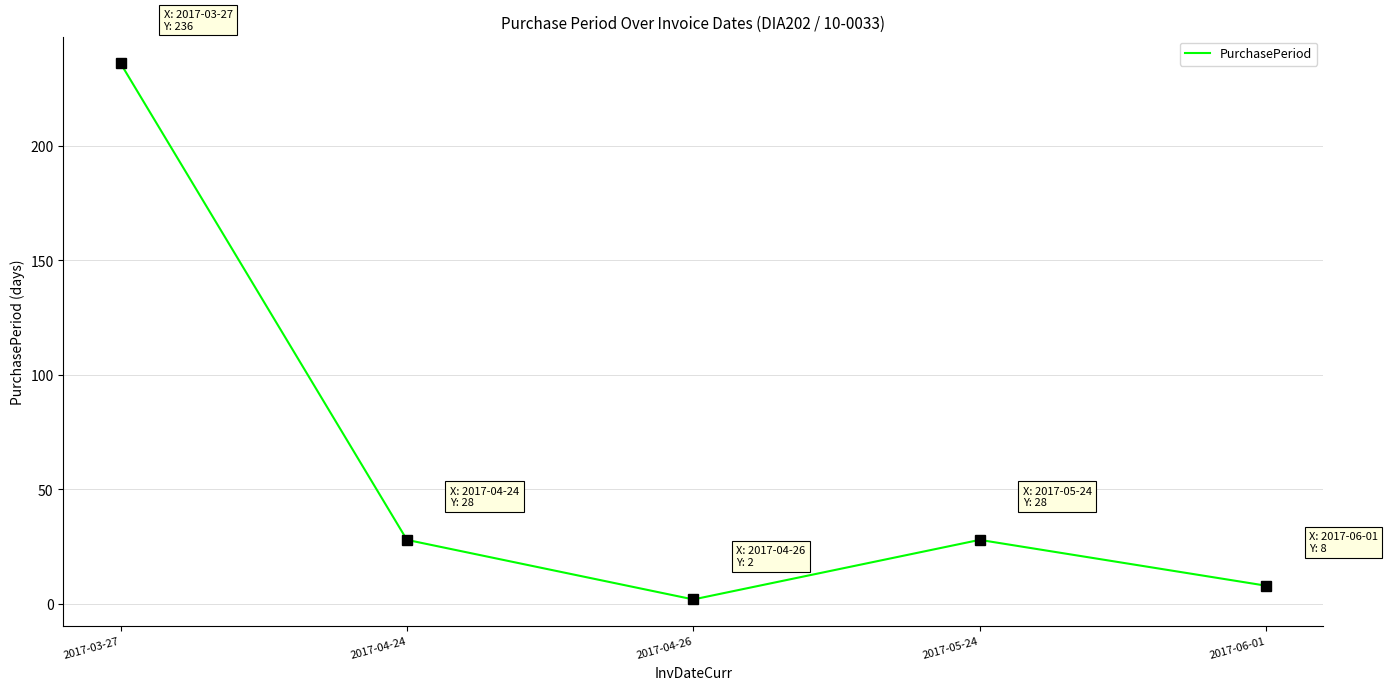

What value does the data have at 2017-04-24?

28